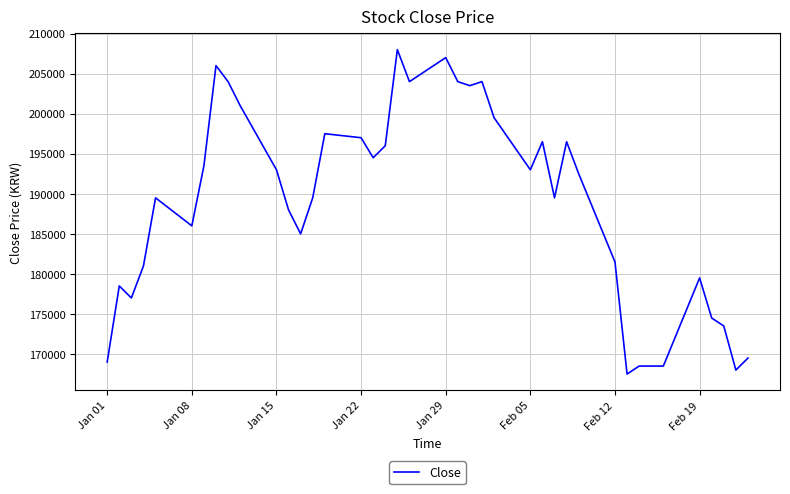

What is the difference between the maximum and minimum values?

40500